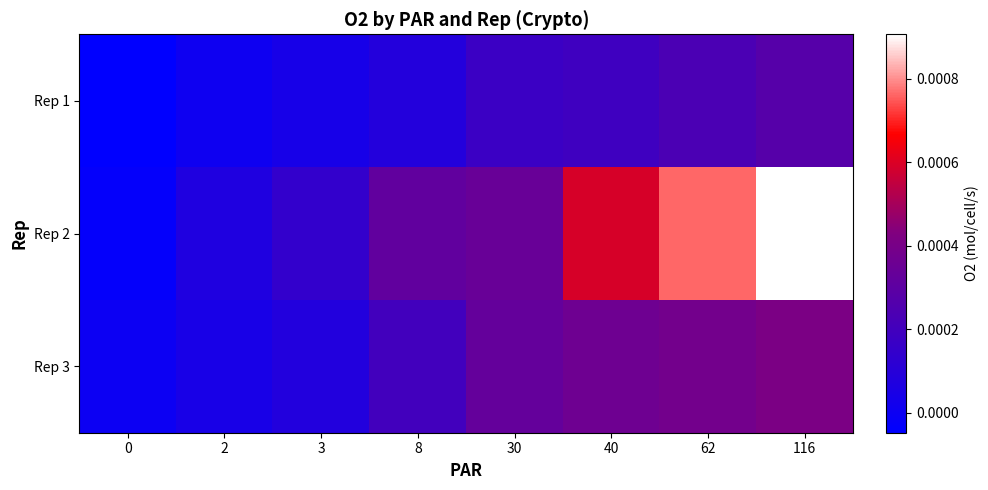

Which series changed the most between 8 and 30?

Rep 3